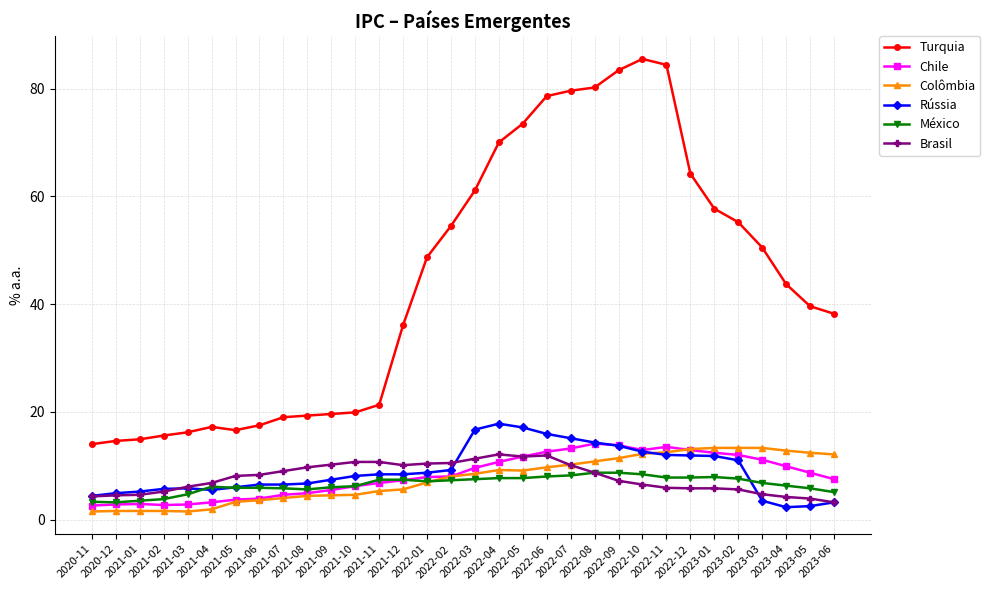

What is the label of the 15th point from the left?

2022-01